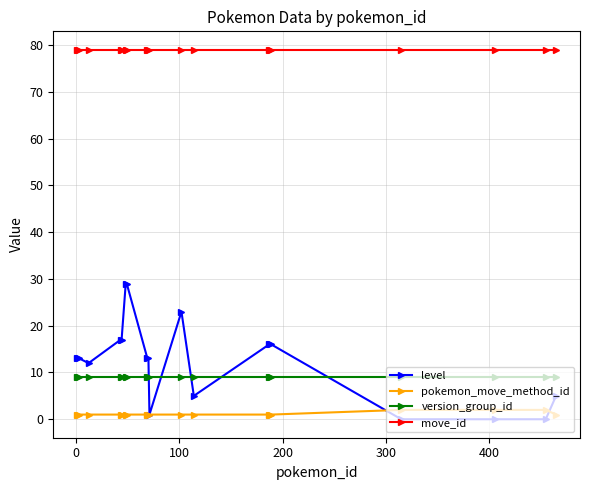

True or false: move_id and pokemon_move_method_id cross at least once.

False